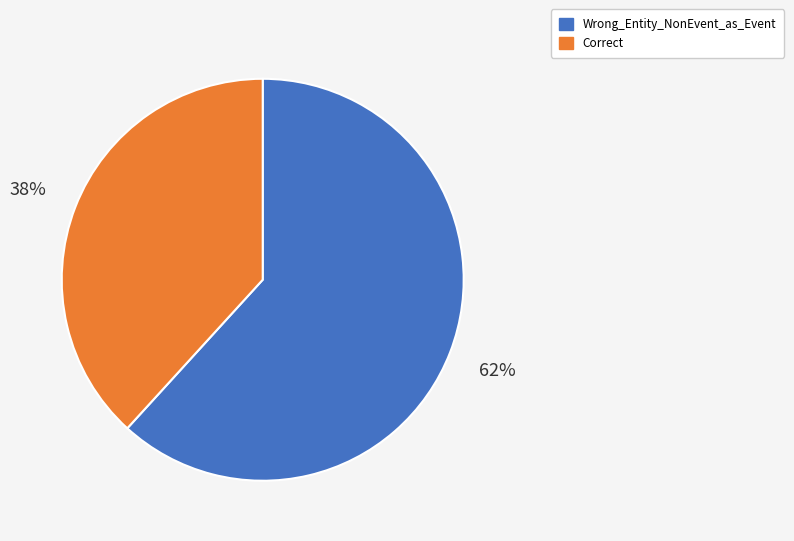

How many slices are in this pie chart?

2